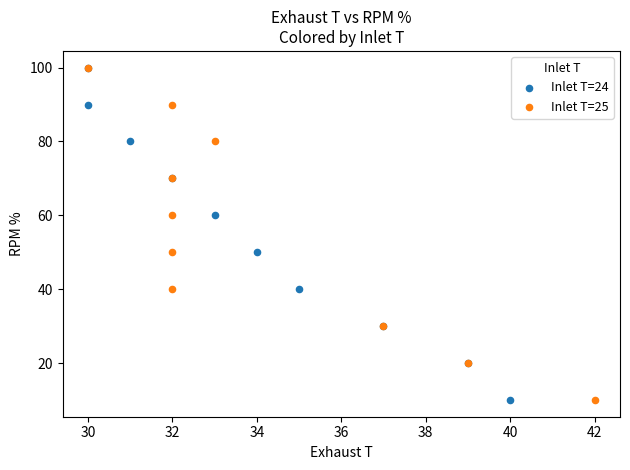

What are all the series names shown in the legend?

Inlet T=24, Inlet T=25